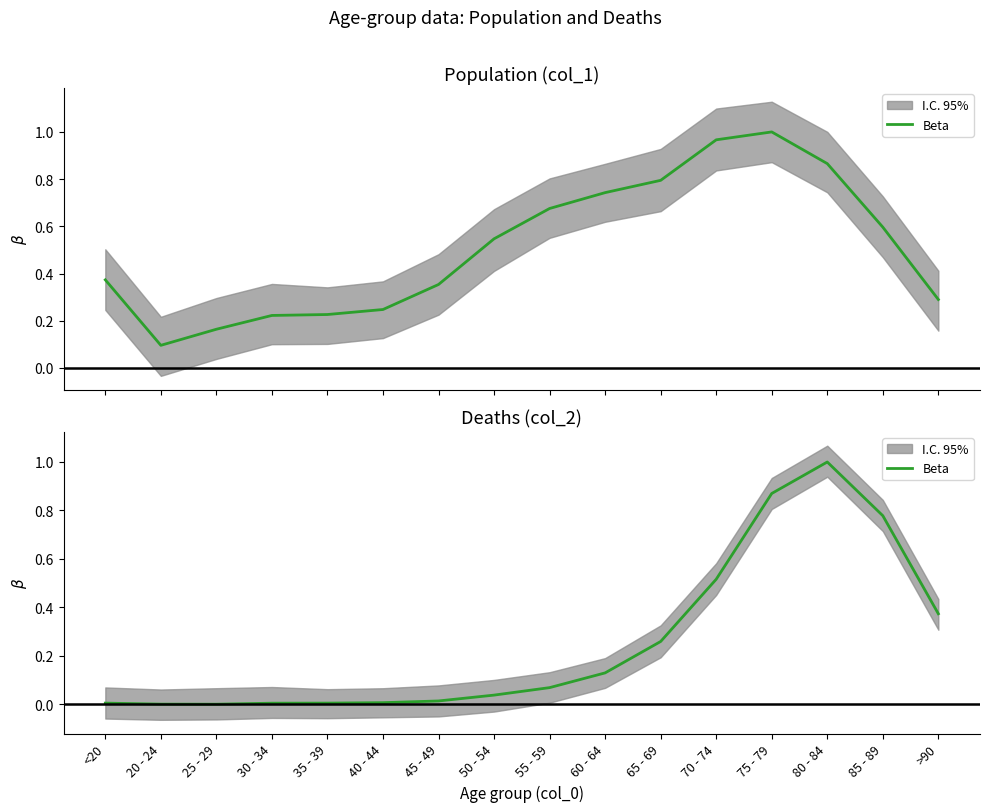

Rank the categories by value from lowest to highest.

25 - 29, 20 - 24, 30 - 34, <20, 35 - 39, 40 - 44, 45 - 49, 50 - 54, 55 - 59, 60 - 64, 65 - 69, >90, 70 - 74, 85 - 89, 75 - 79, 80 - 84